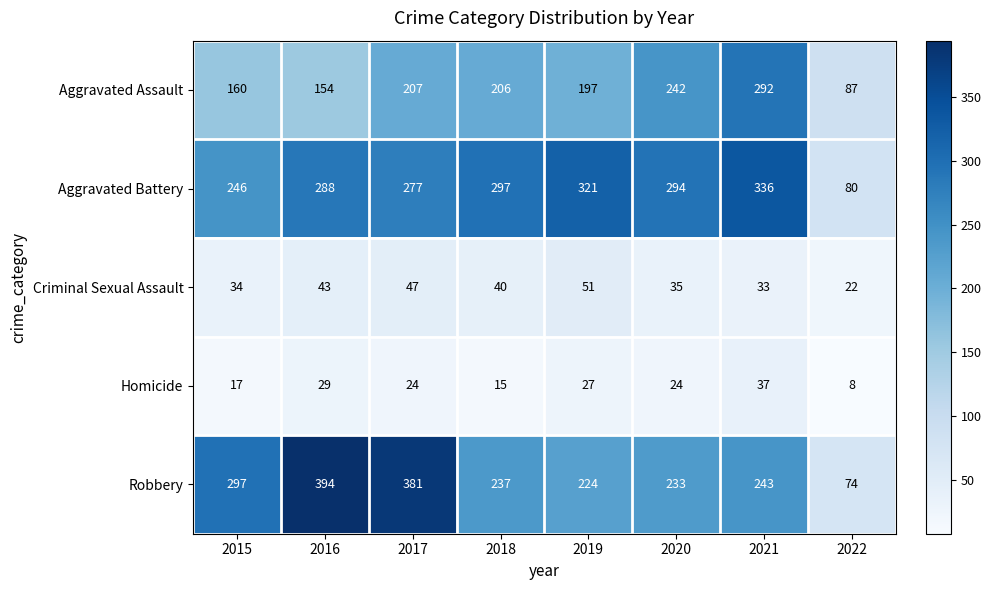

True or false: Criminal Sexual Assault has a value of 50 at 2021.

False